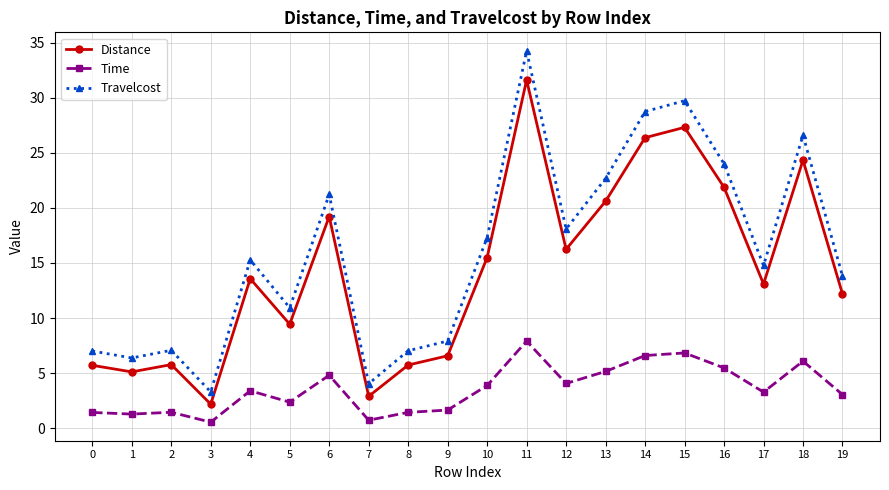

At how many categories does at least one series exceed 9?

13